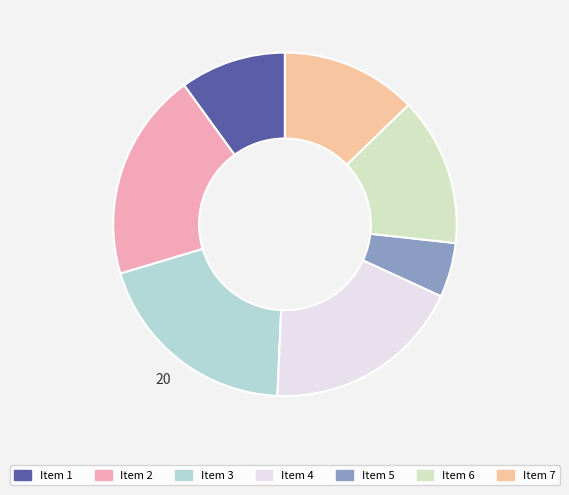

Is there a majority slice in this chart?

No